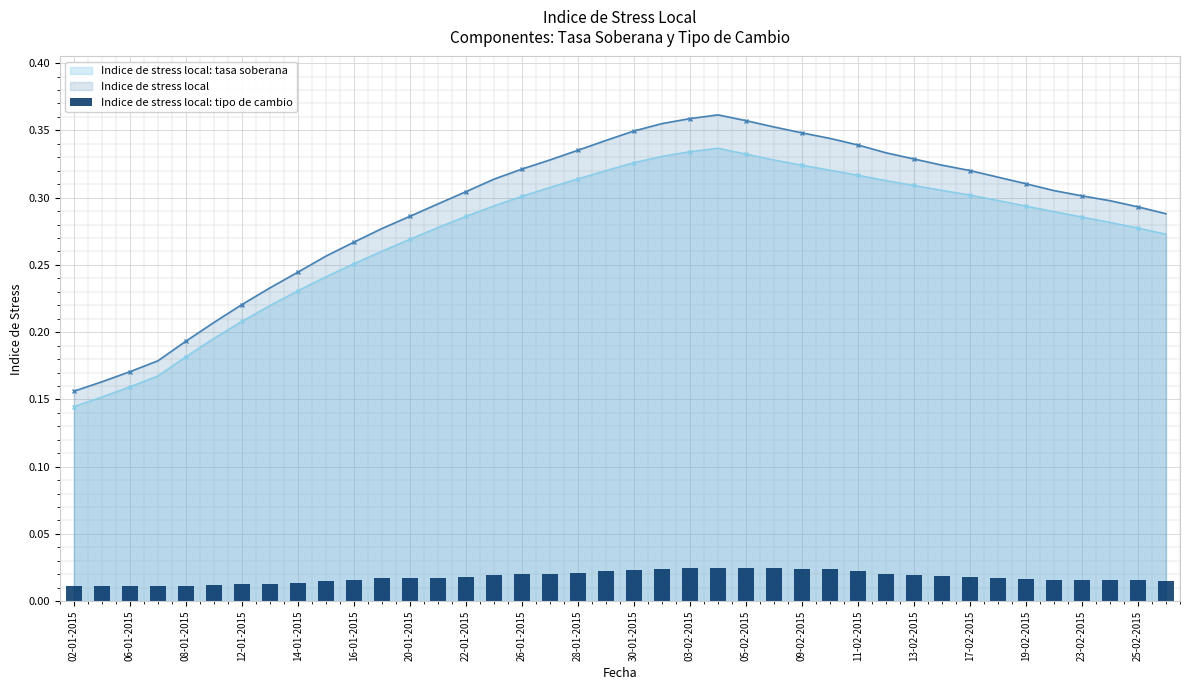

True or false: Indice de stress local: tasa soberana and Indice de stress local intersect in this chart.

False